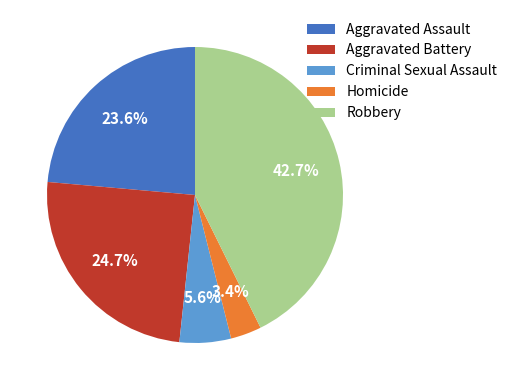

What is the ratio of the value at Criminal Sexual Assault to the value at Robbery?

0.1